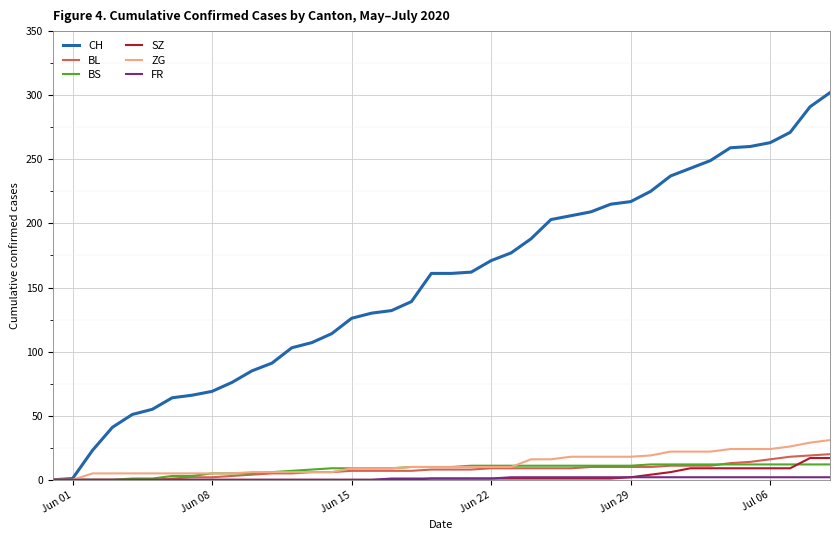

What is the highest value of the BL series?

20